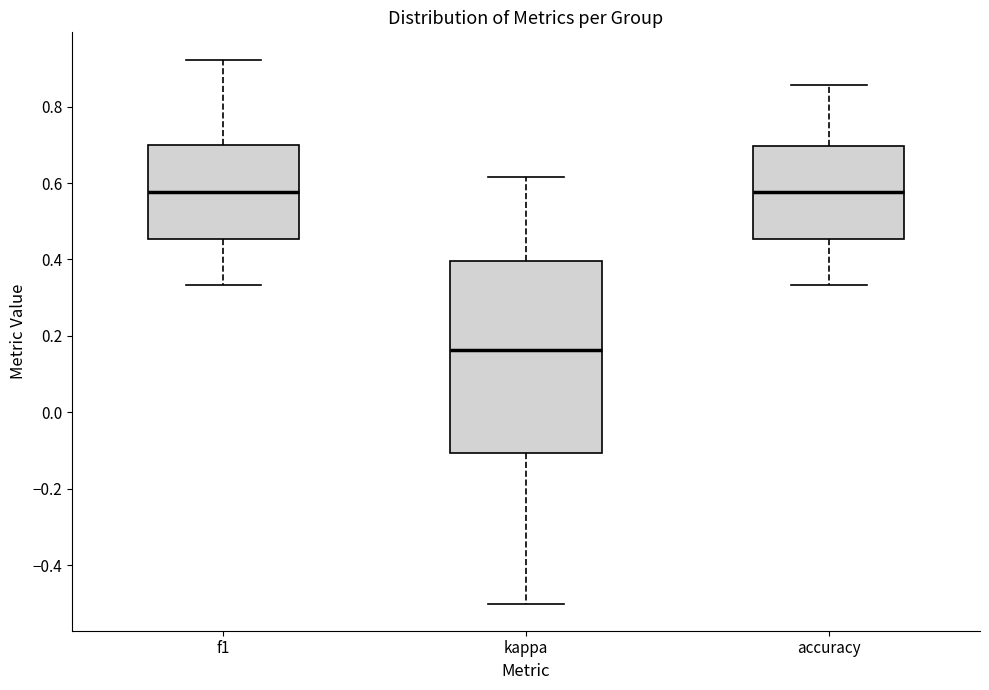

Where is the upper edge of the box for accuracy on the y-axis? The values are not printed on the chart, so give them approximately, as read against the axis.

0.70